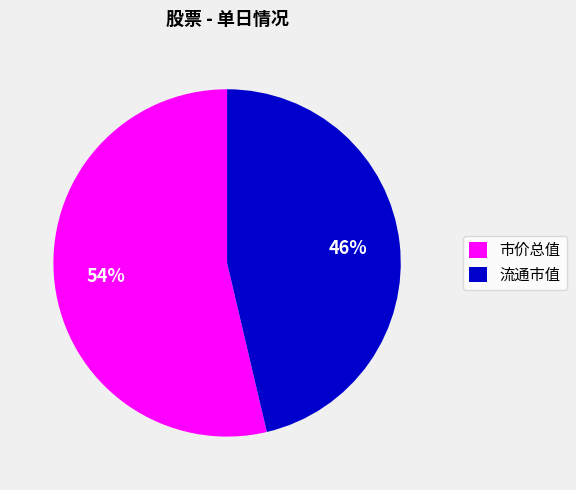

Rank the categories by value from highest to lowest.

市价总值, 流通市值